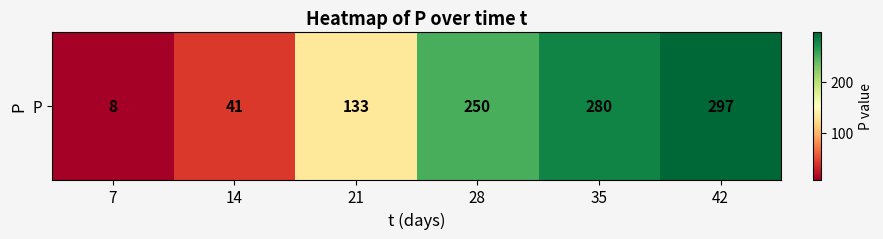

What is the smallest value displayed?

8